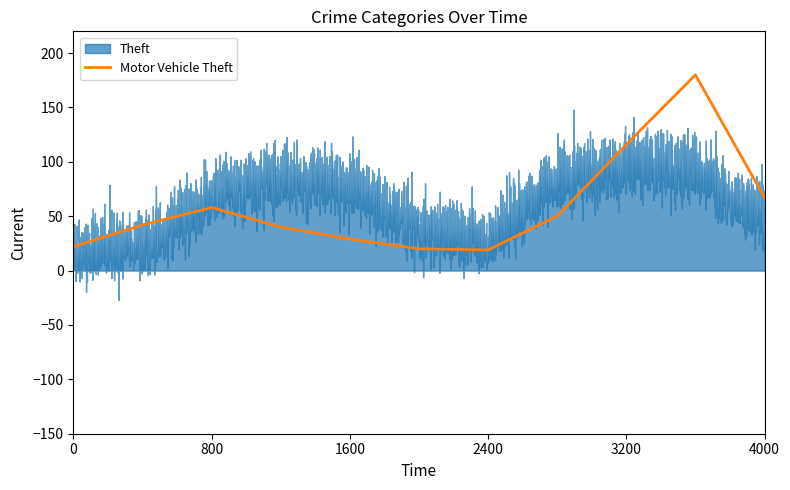

Is the value of Motor Vehicle Theft at 2016 greater than the value of Theft at 2015?

No